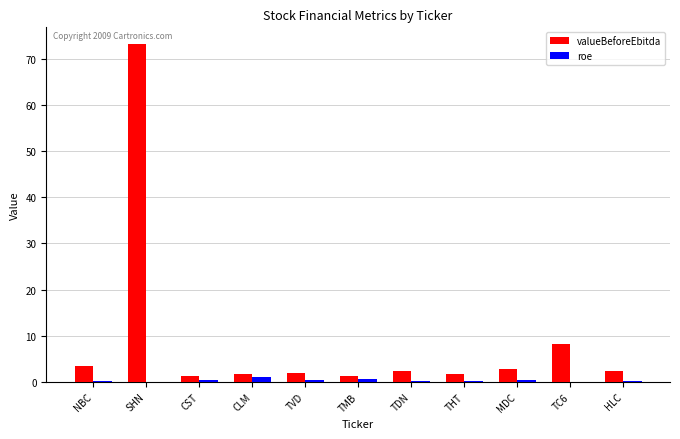

True or false: roe has a value of 0.0 at SHN.

True